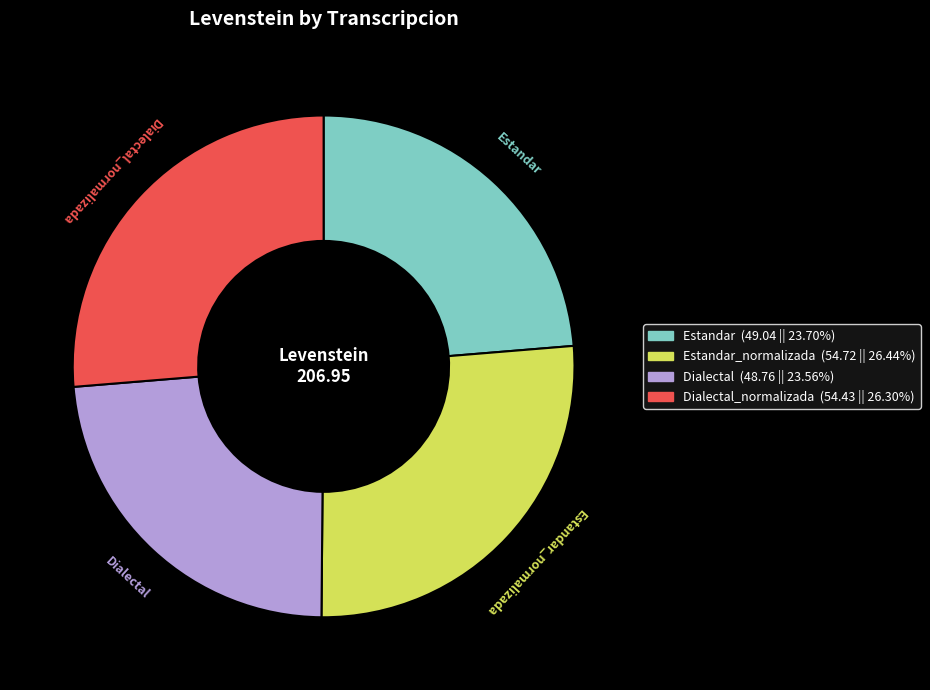

Does any single category account for the majority?

No